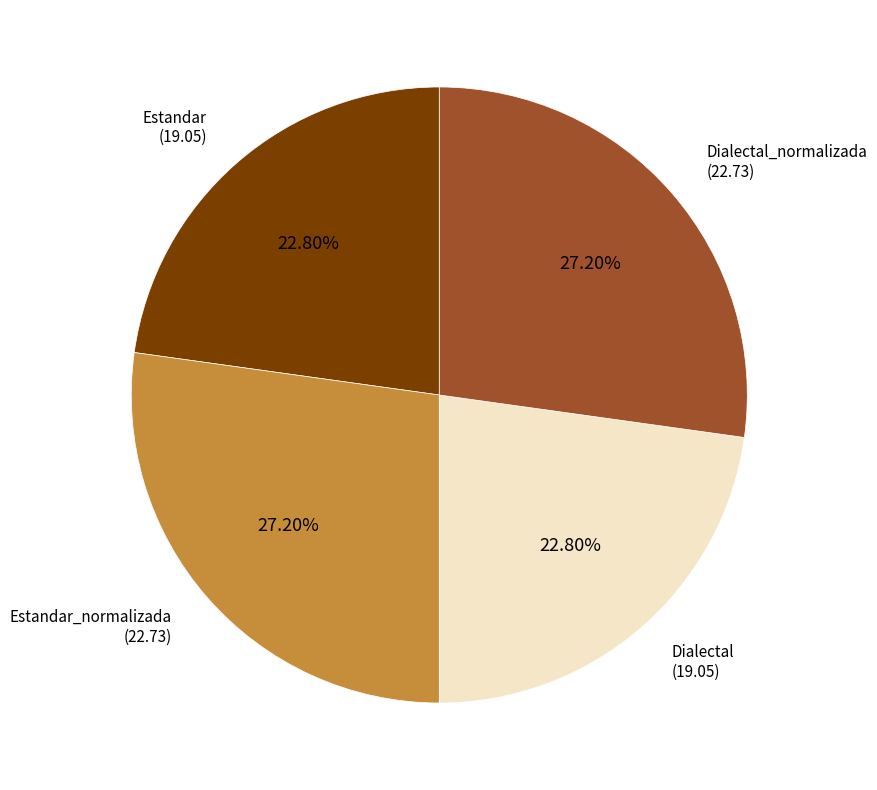

To the nearest percent, what is the difference between the largest and smallest slice percentages?

4%